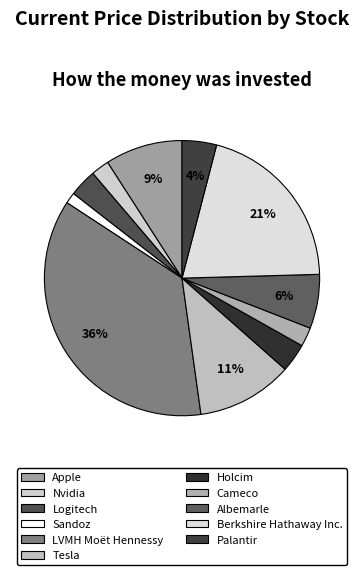

To the nearest percent, what is the combined percentage of Sandoz and Nvidia?

3%